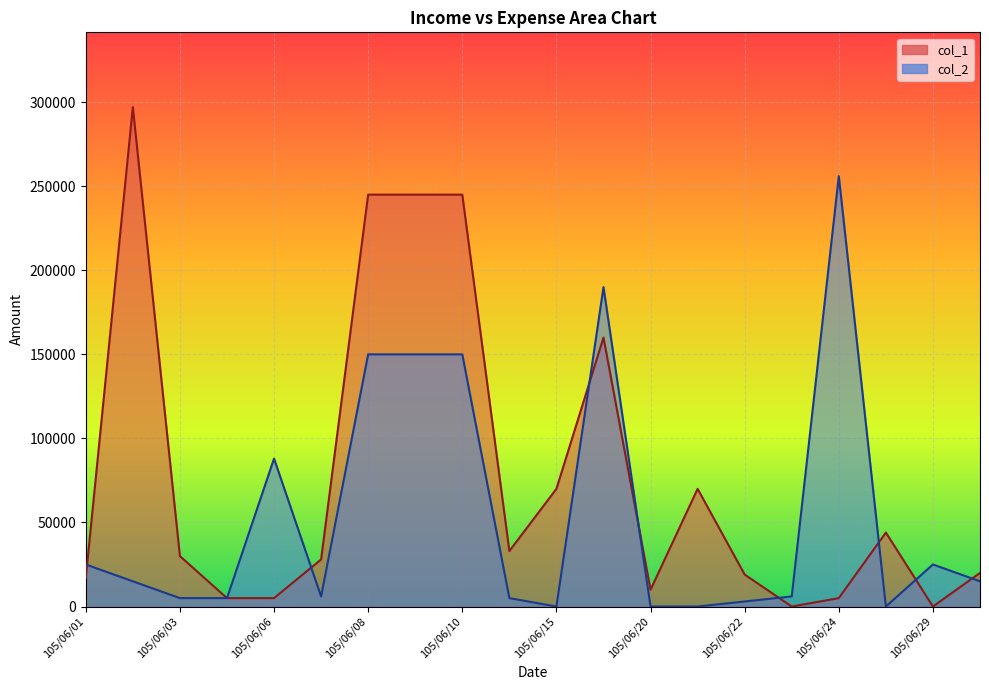

In col_2, how many points are higher than both neighbors (excluding endpoints)?

4